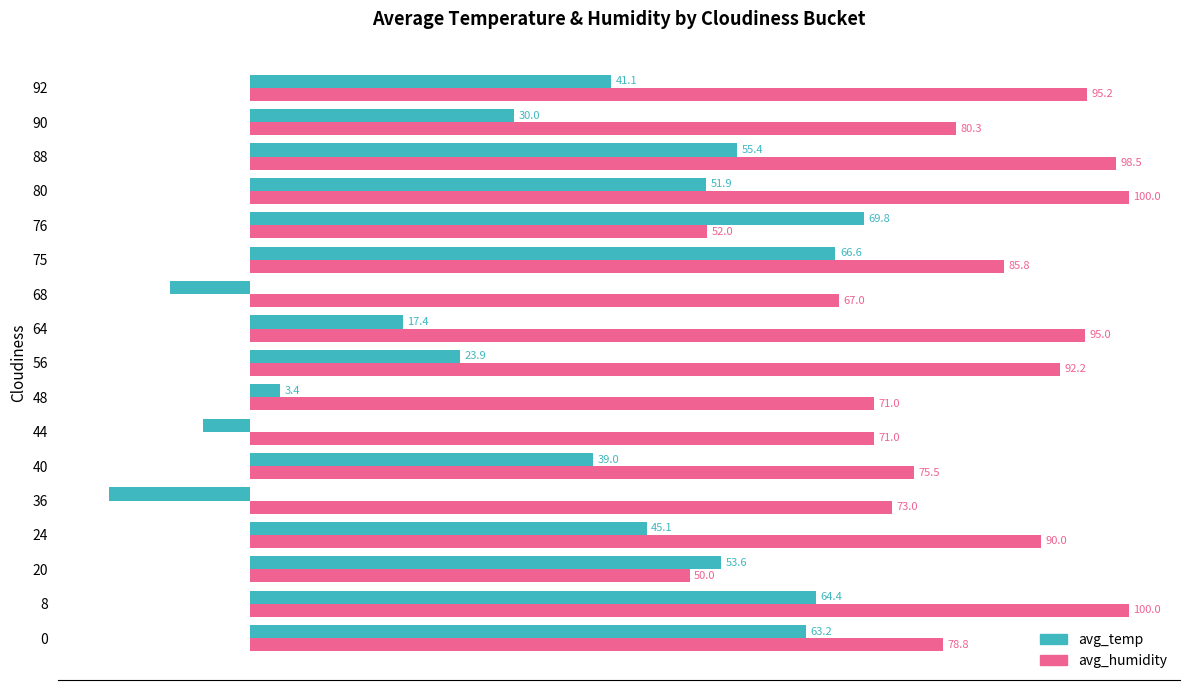

Which series has the largest range (max minus min)?

avg_temp